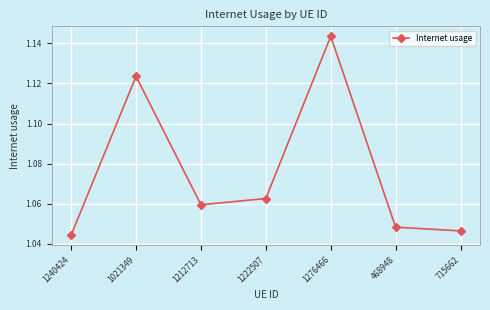

The chart shows a value of 1.5 at 1240424. True or false?

False